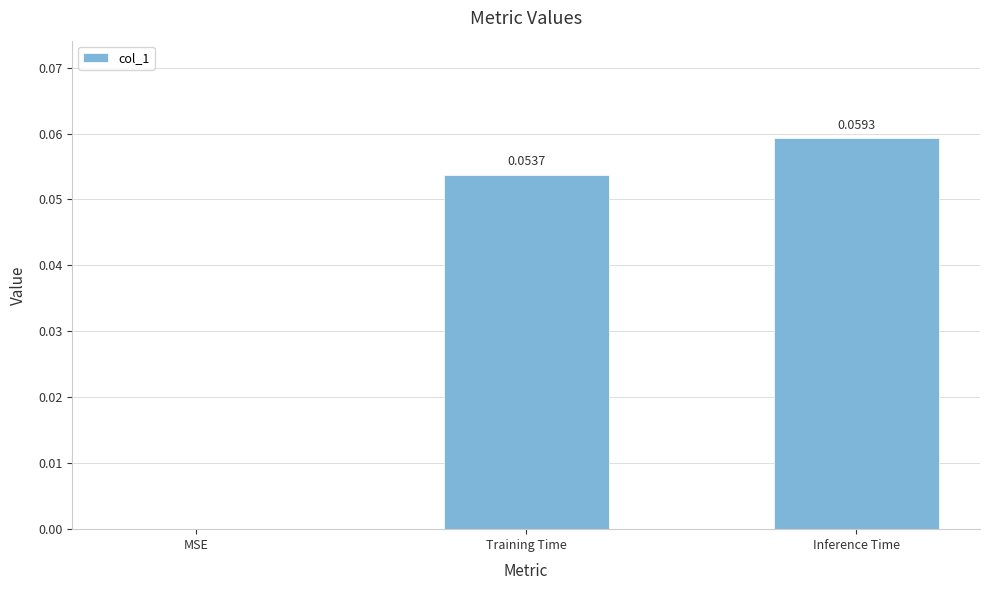

Which has a higher value, Inference Time or MSE?

Inference Time